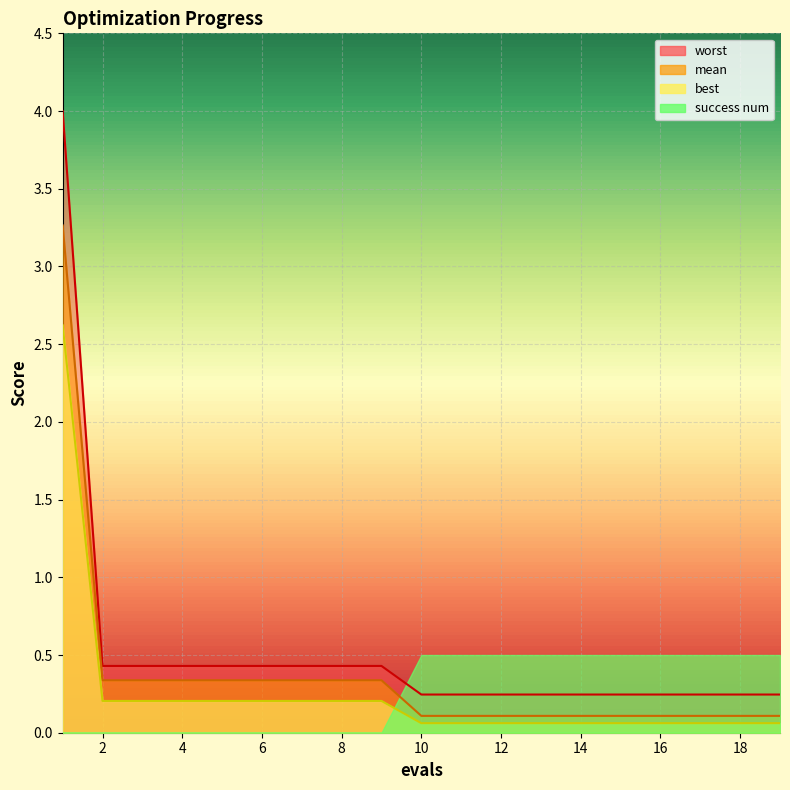

What is the value of the worst point at the 8th from the left?

0.4